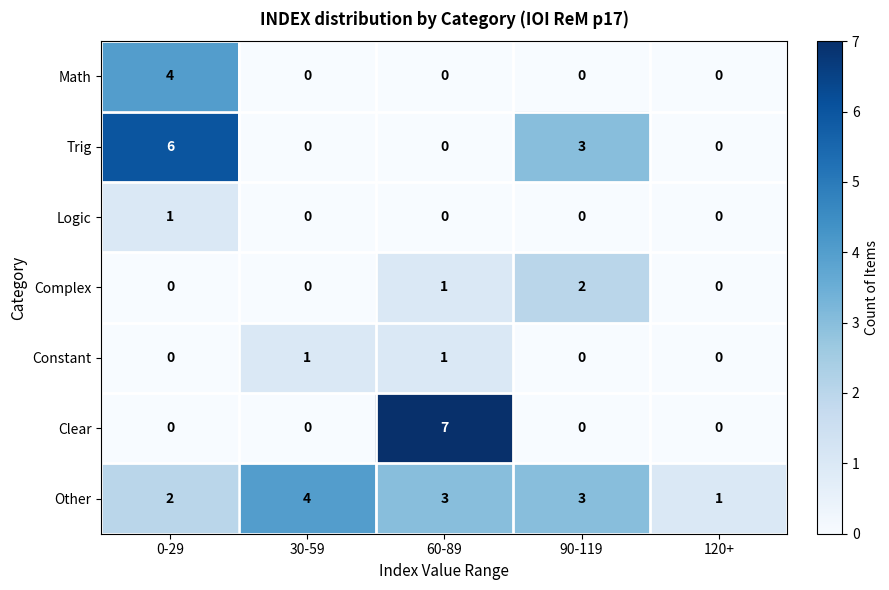

At which label does Math reach its peak?

0-29